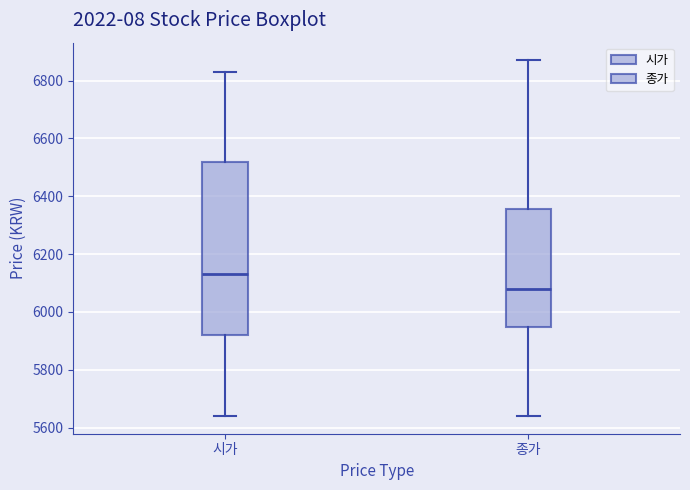

Reading left to right, transcribe this box plot: for each box, give where its median line is, the range the box spans, and where its two whiskers end, as read against the y-axis. The values are not printed on the chart, so give them approximately, as read against the axis.

시가: median 6140, box 5920 to 6520, whiskers 5640 to 6840
종가: median 6080, box 5940 to 6360, whiskers 5640 to 6880